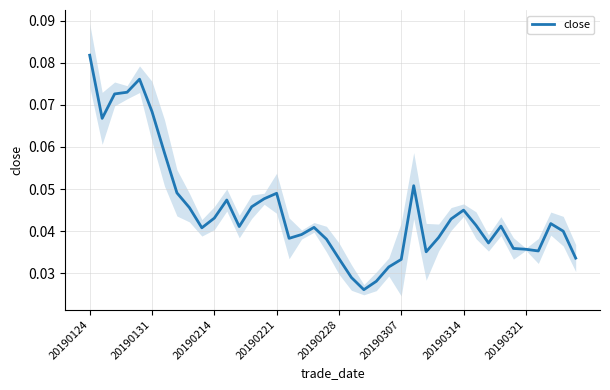

How many interior local peaks (higher than both neighbors) does the data have?

8